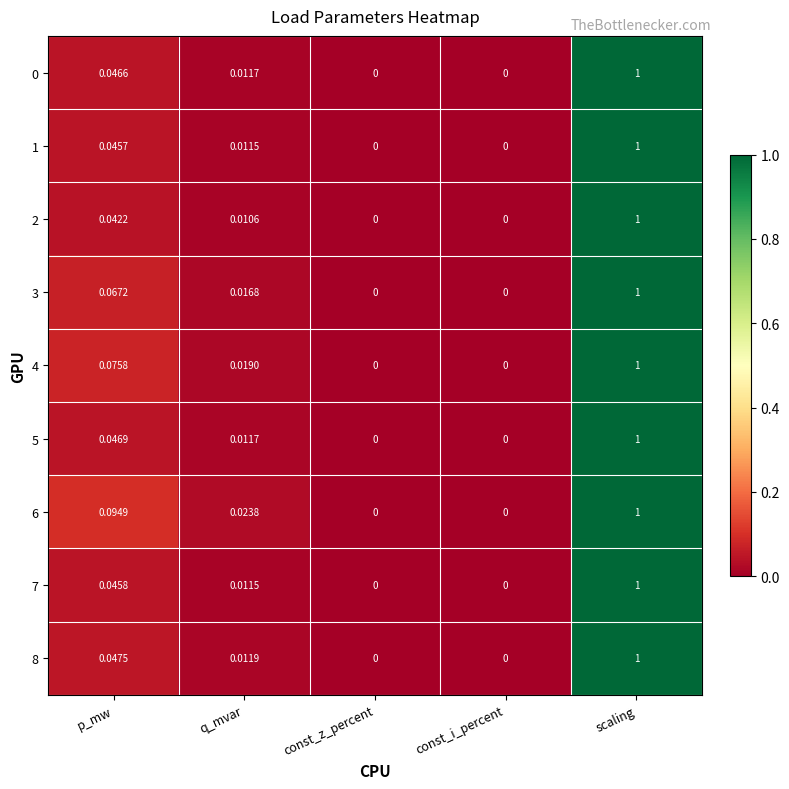

At which label does 8 reach its peak?

scaling